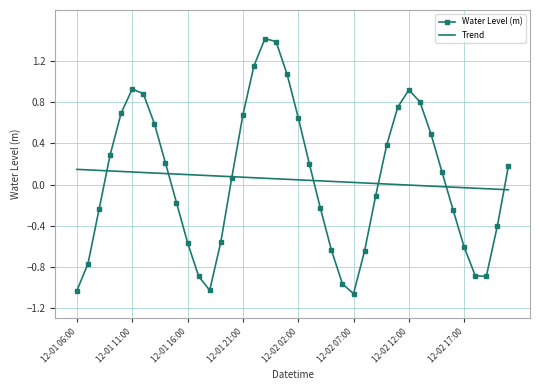

What are all the series names shown in the legend?

Water Level (m), Trend